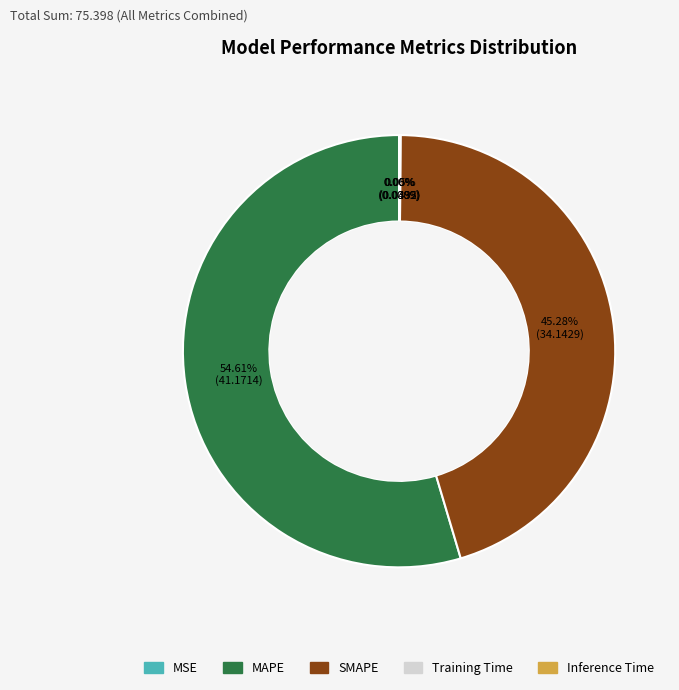

Does MAPE account for over 50% of the chart?

Yes